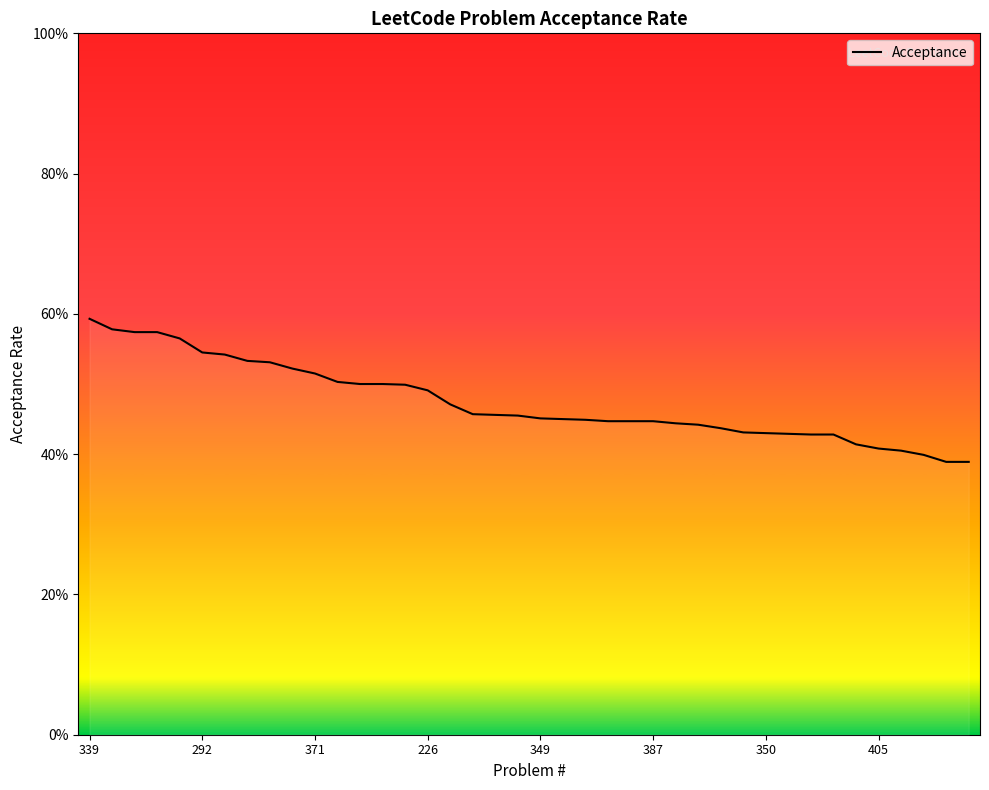

What is the change in value from 8 to 24?

-0.1